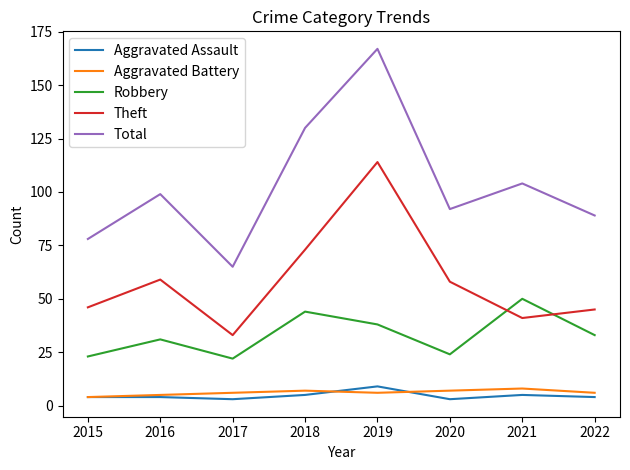

Which series has the largest range (max minus min)?

Total